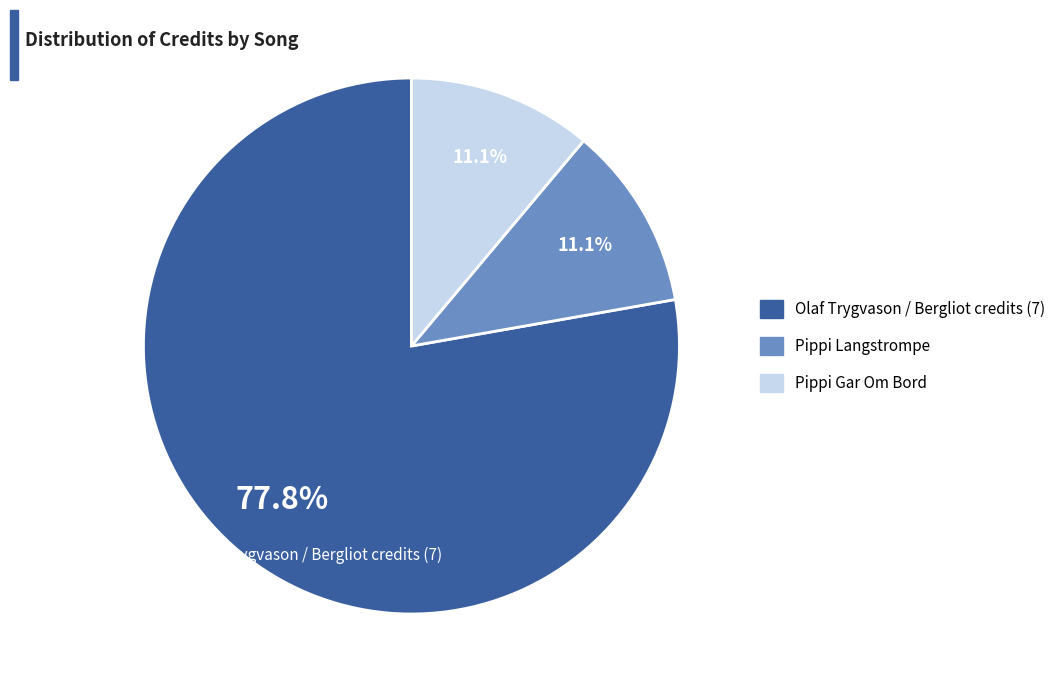

Count the number of slices in the pie.

3